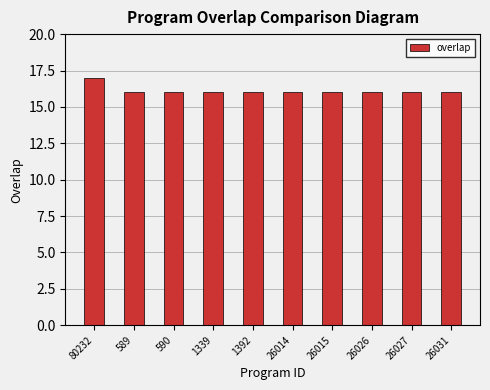

How many data points does each series have?

10